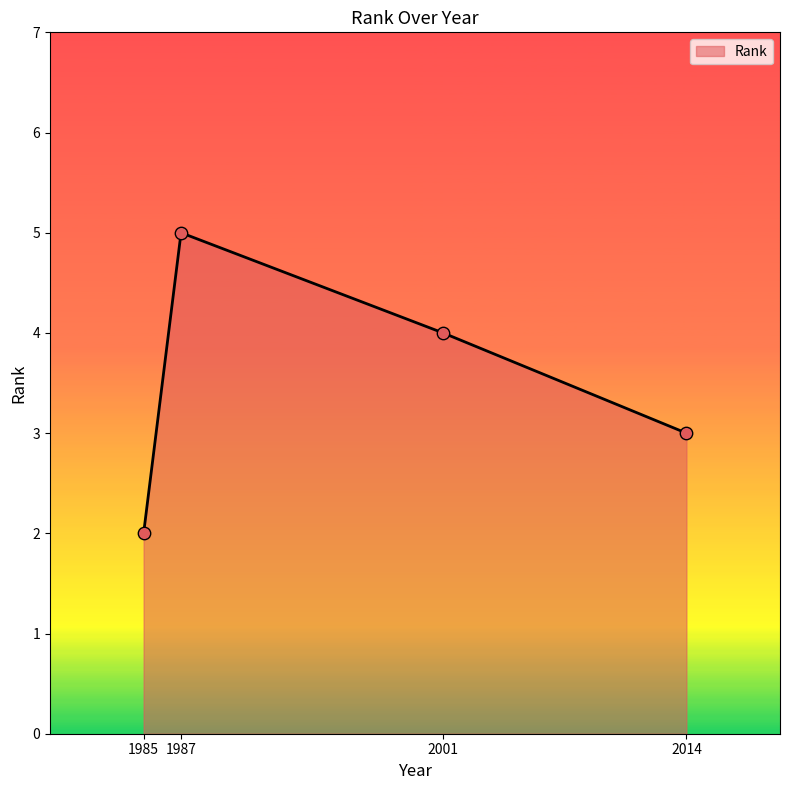

What is the change in value from 1985 to 1987?

+3